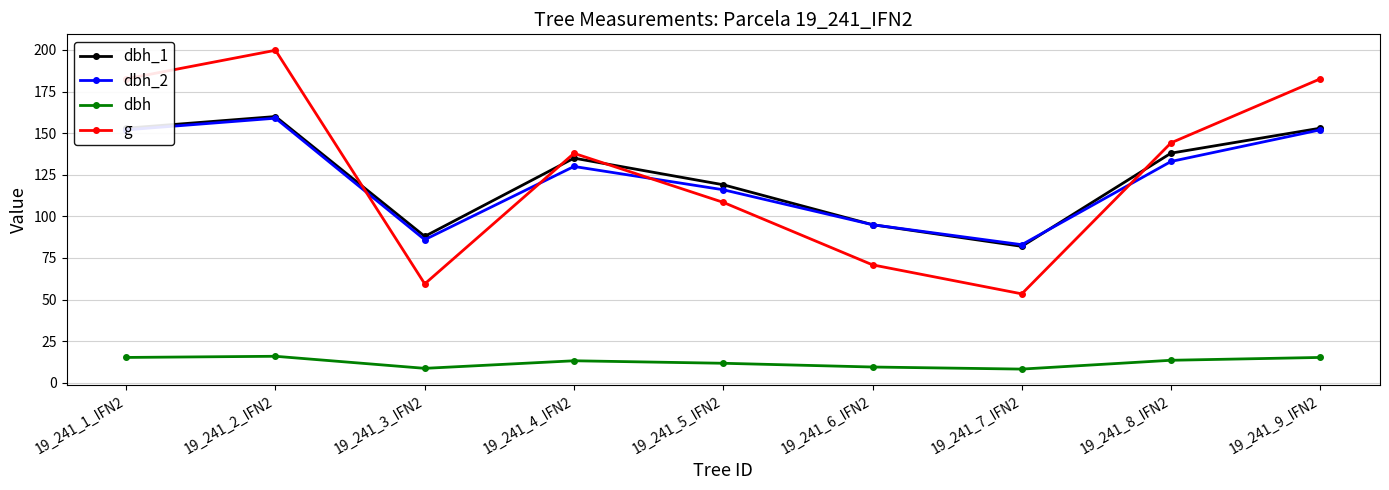

At which label does dbh_1 first exceed 135?

19_241_1_IFN2